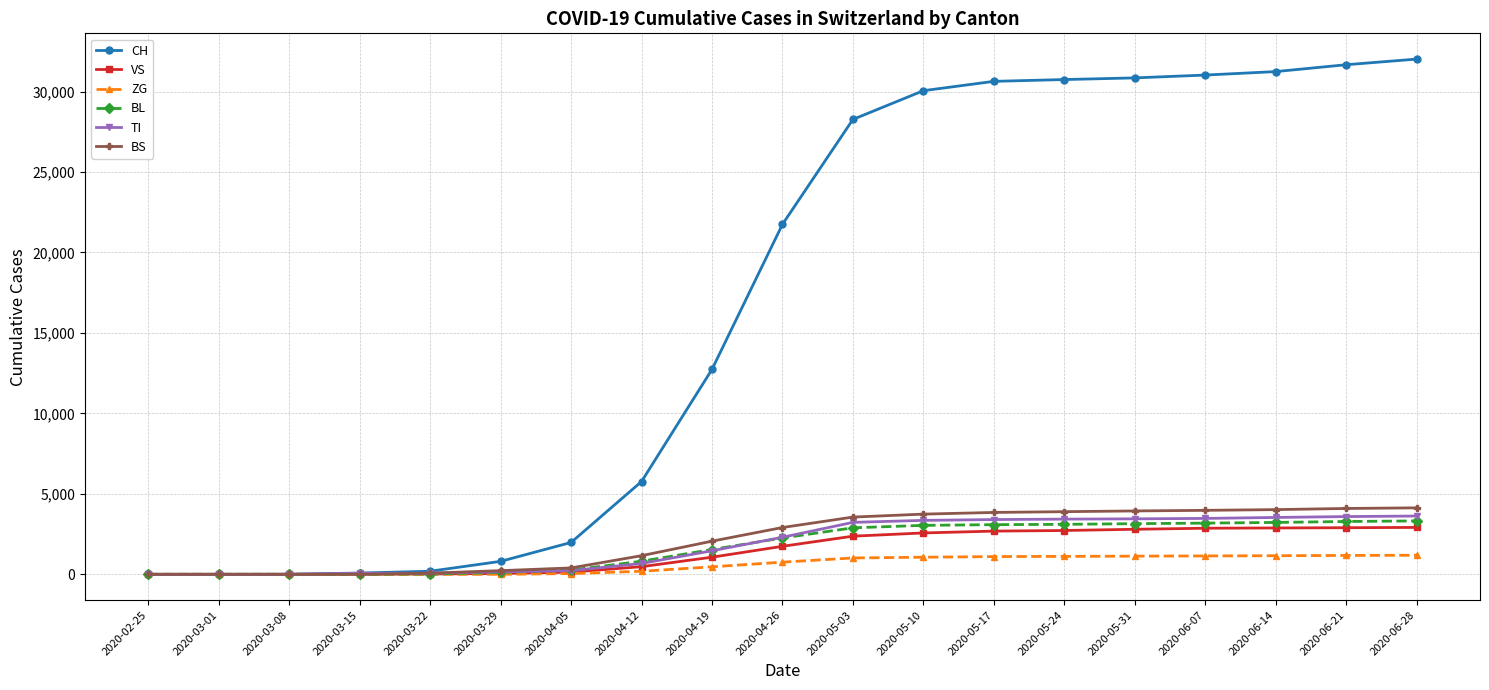

Where is BS nearest to the value 2065?

2020-04-19